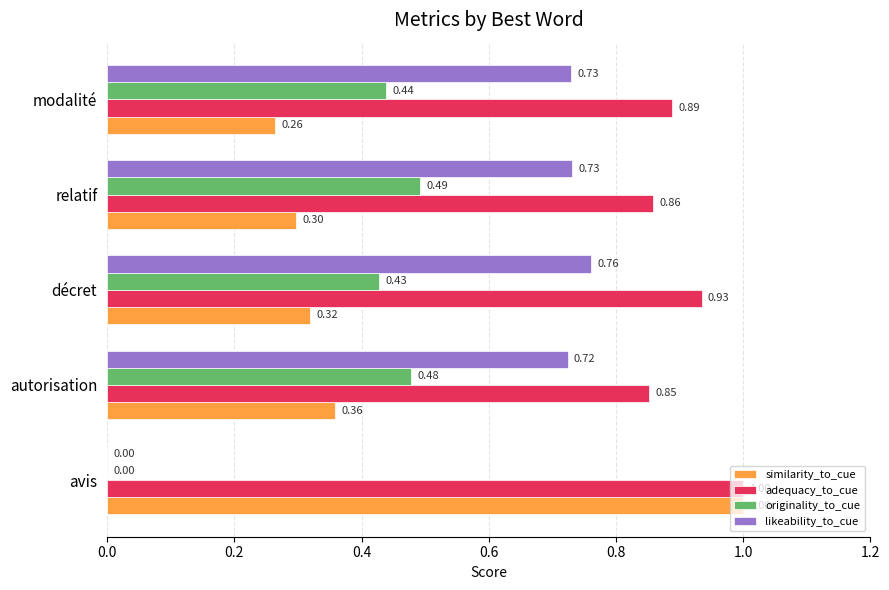

At which label is likeability_to_cue closest to 0?

avis